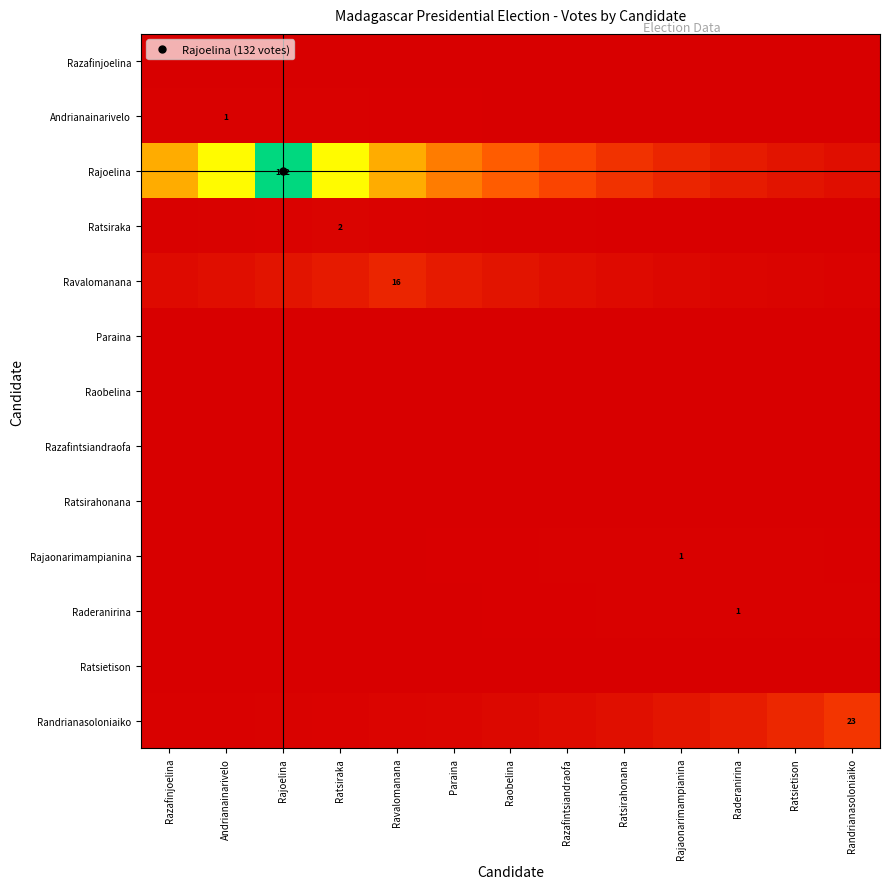

List the labels in order of Ratsiraka value, largest first.

Ratsiraka, Rajoelina, Ravalomanana, Andrianainarivelo, Paraina, Razafinjoelina, Raobelina, Razafintsiandraofa, Ratsirahonana, Rajaonarimampianina, Raderanirina, Ratsietison, Randrianasoloniaiko